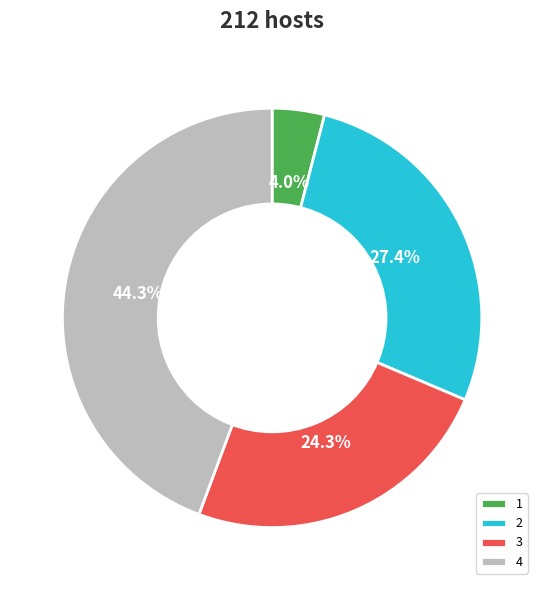

Does 3 account for over 50% of the chart?

No